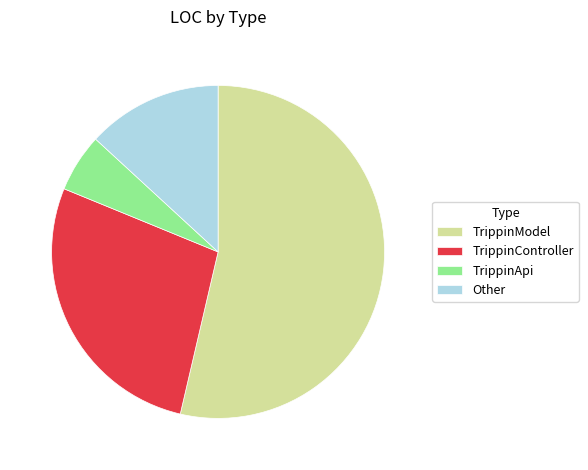

Which category has the biggest portion of the pie?

TrippinModel